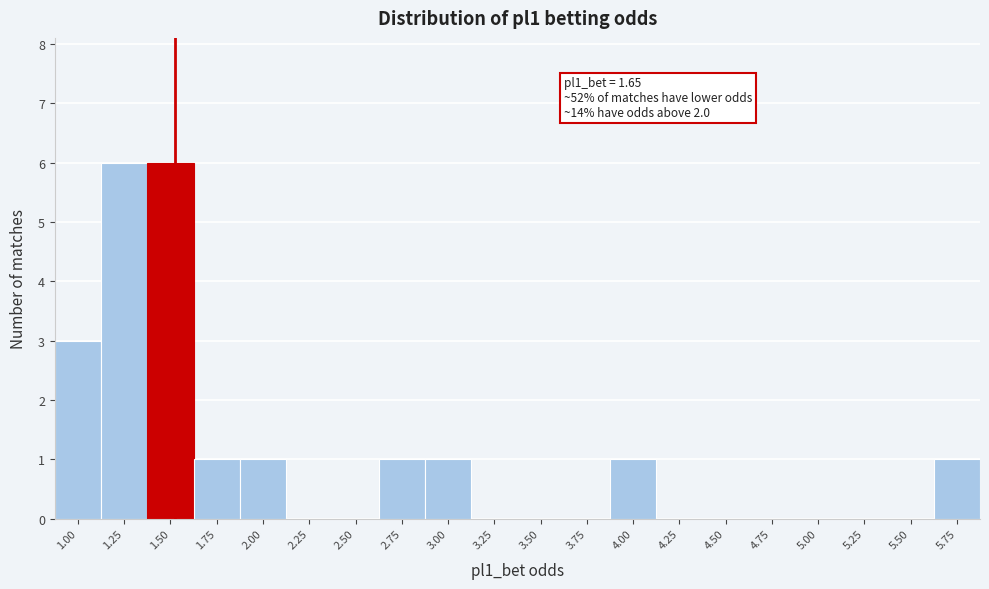

Reading left to right, what are all the values shown in this chart?

1.00=3	1.25=6	1.50=6	1.75=1	2.00=1	2.25=0	2.50=0	2.75=1	3.00=1	3.25=0	3.50=0	3.75=0	4.00=1	4.25=0	4.50=0	4.75=0	5.00=0	5.25=0	5.50=0	5.75=1